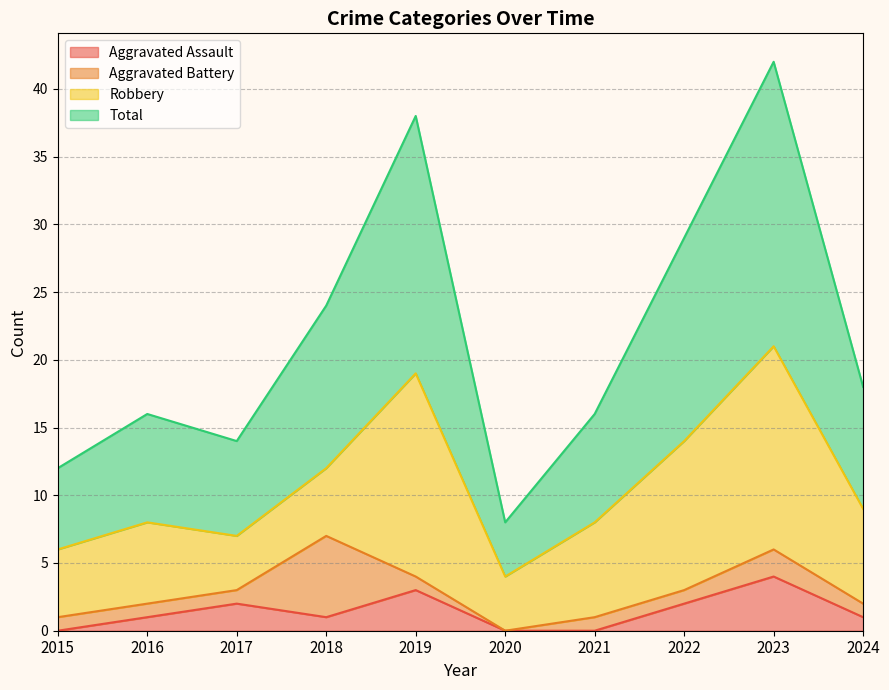

How many data points in Total are above 18?

4